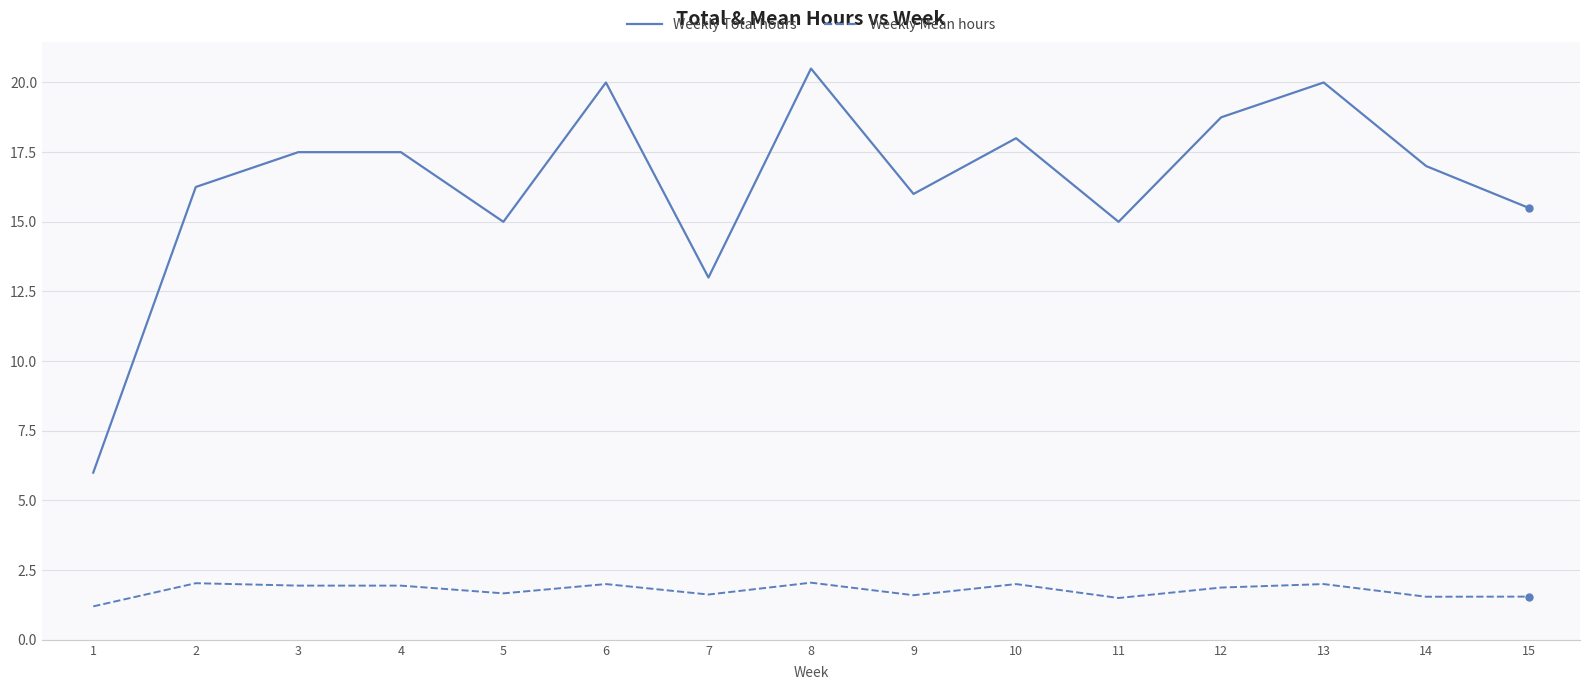

The Weekly Total hours series shows 16.2 at 2. True or false?

True